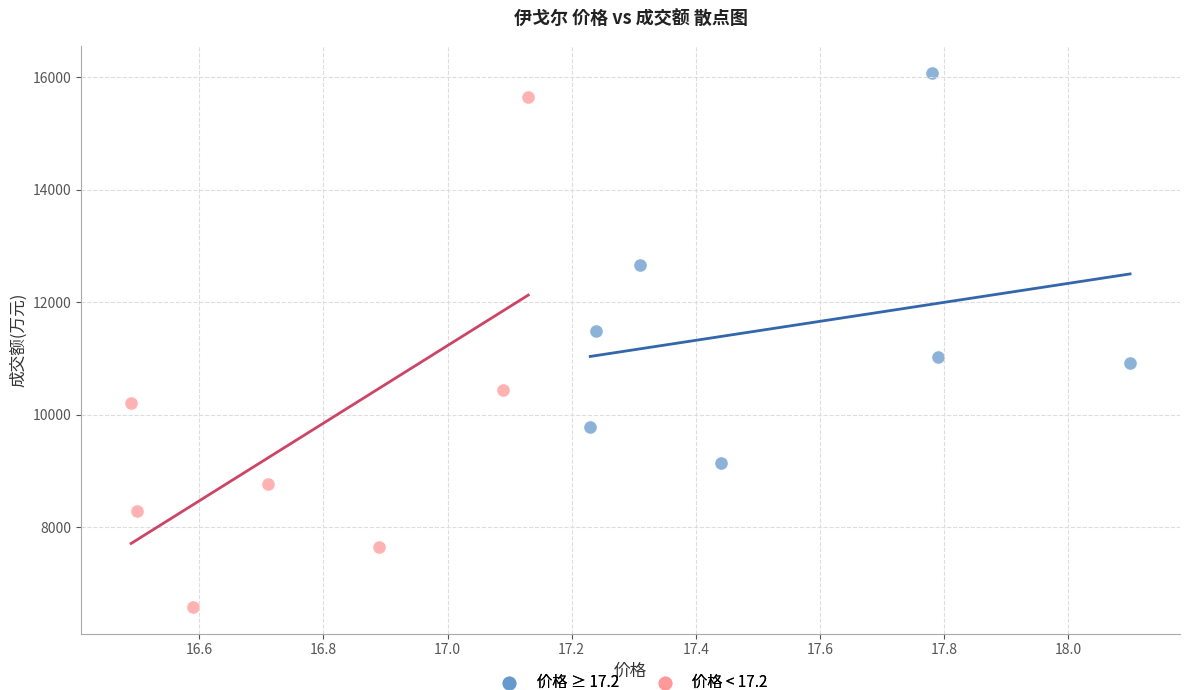

Which series has the largest Y range (max minus min)?

价格 < 17.2